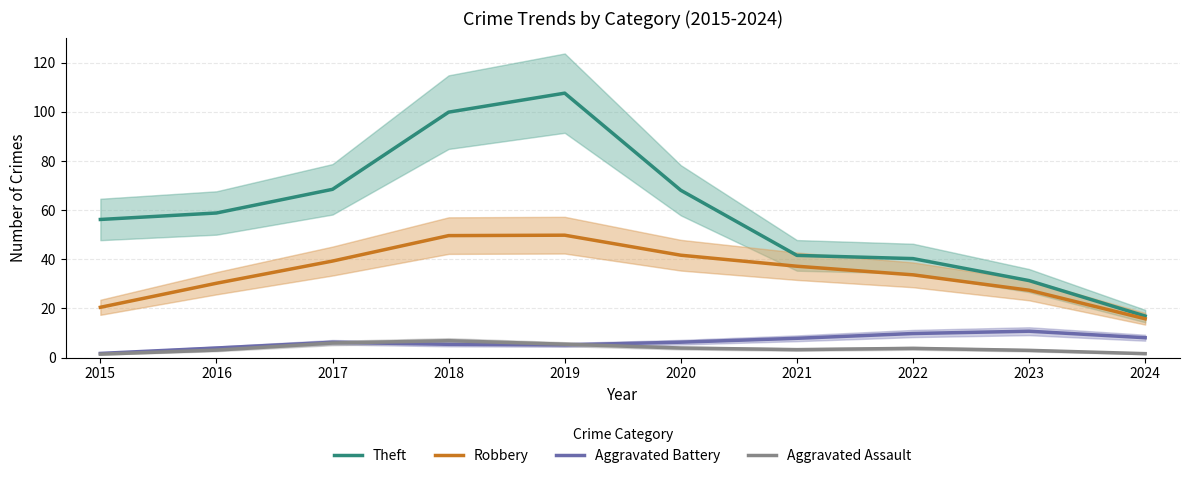

How many interior local peaks does the Aggravated Assault series have?

2